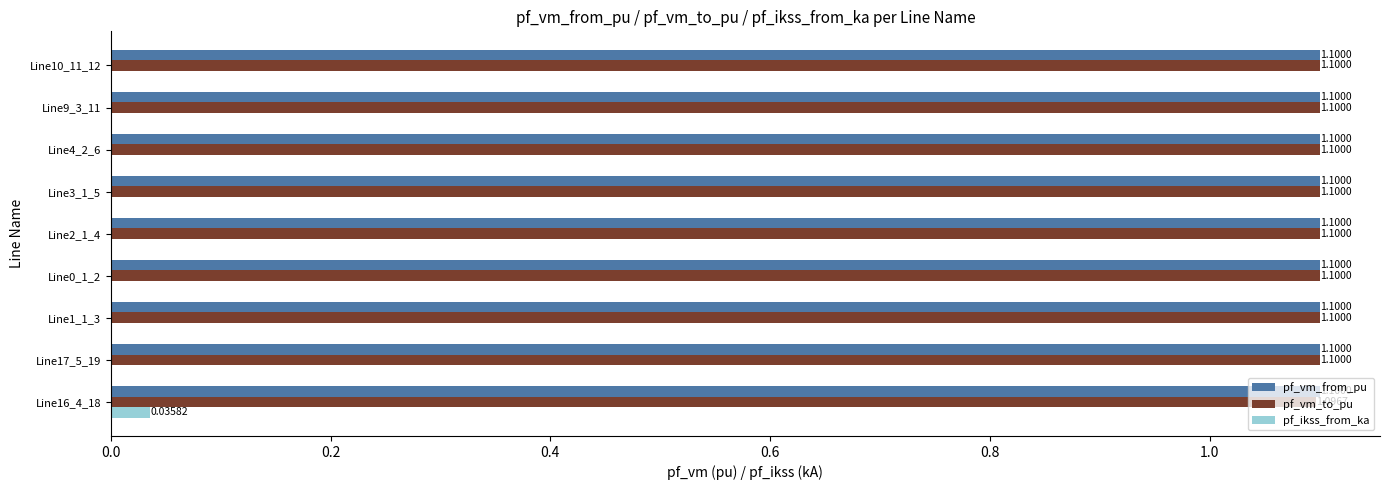

How many data points does each series have?

9